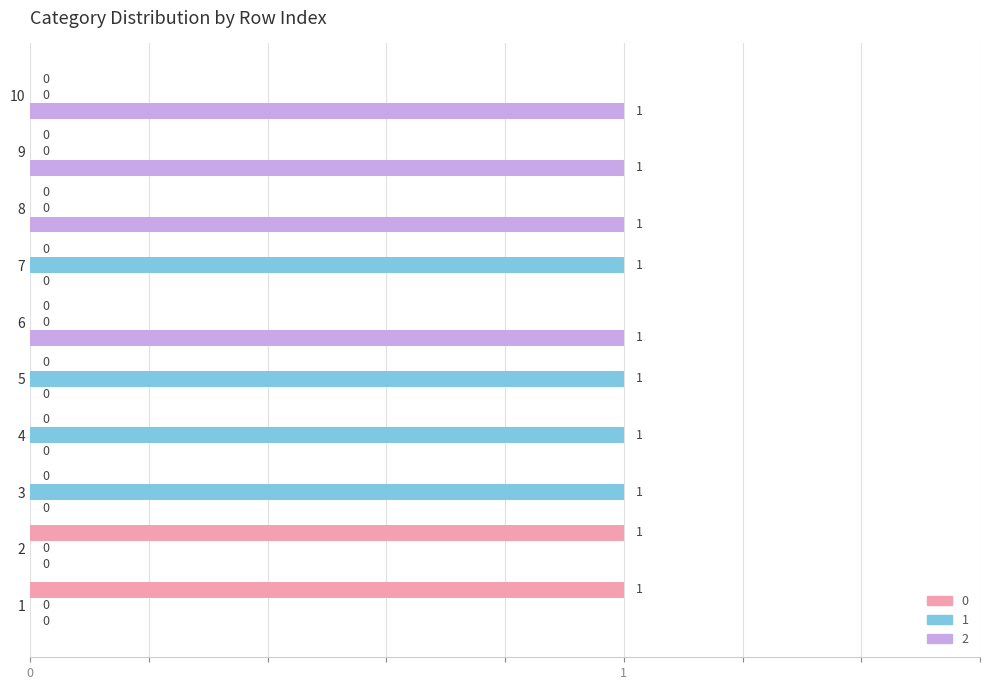

Is it true that 2 equals 1 at 6?

True